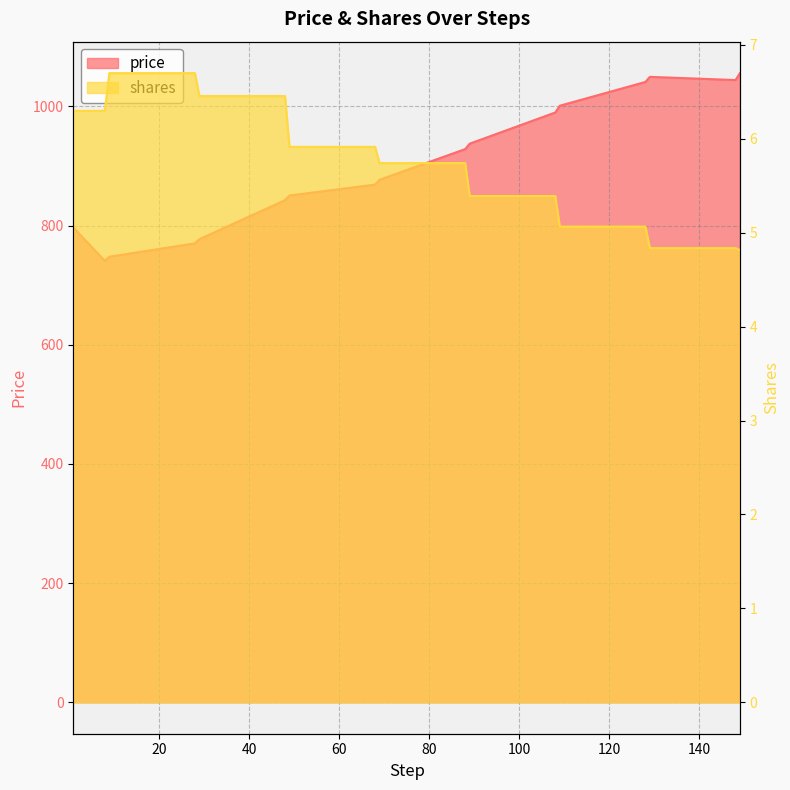

True or false: price has more than 1 interior local peaks.

False